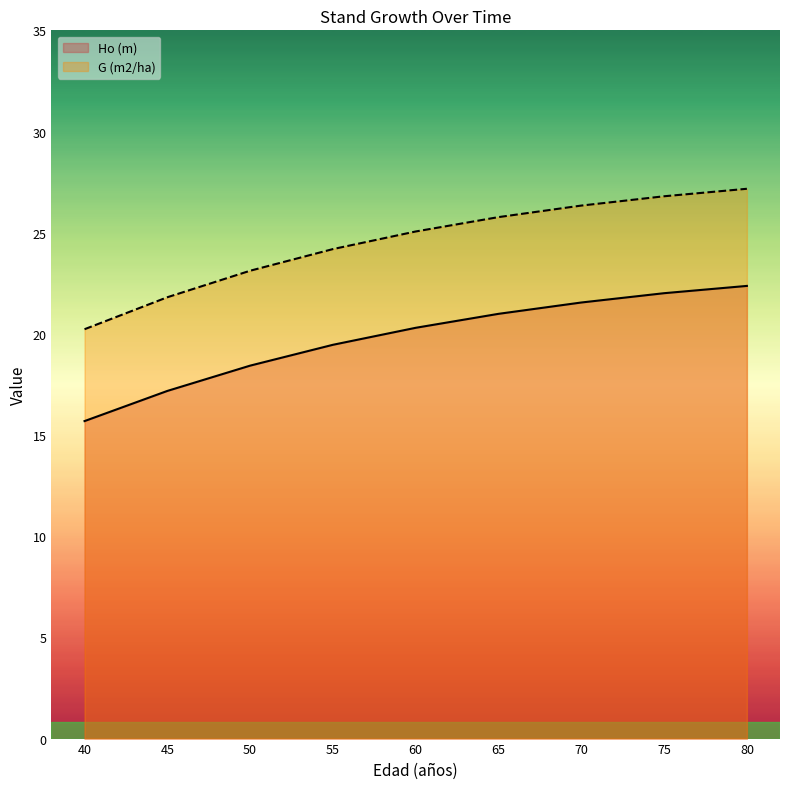

What is the sum of all Ho (m) values?

178.0